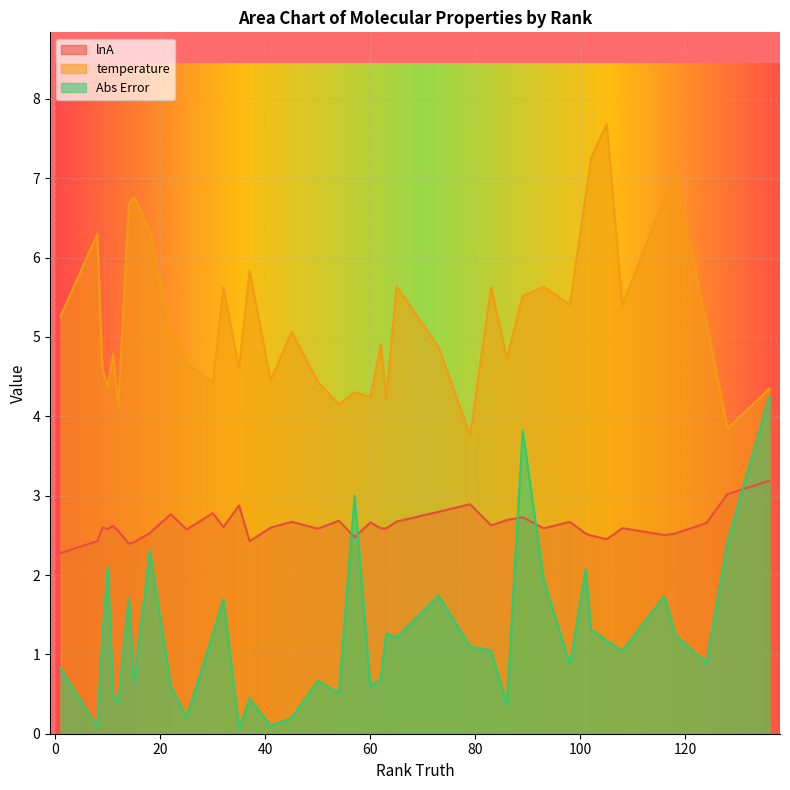

What are all the series names shown in the legend?

lnA, temperature, Abs Error